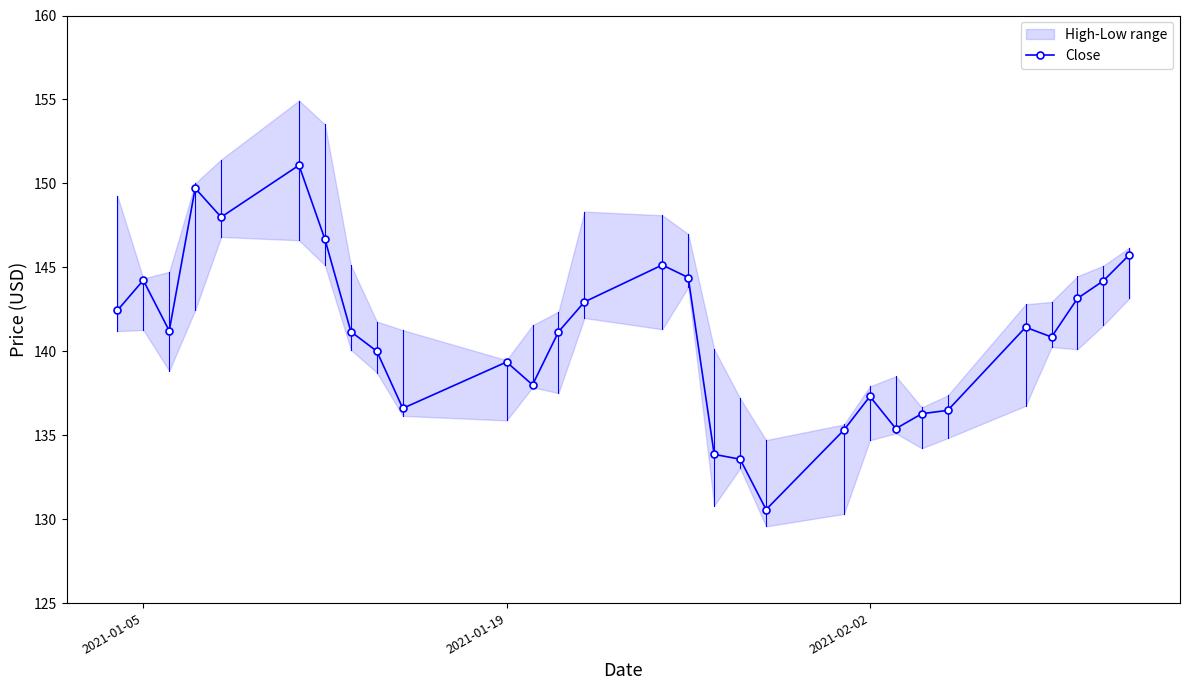

True or false: Close has more than 2 points higher than both neighbors.

True